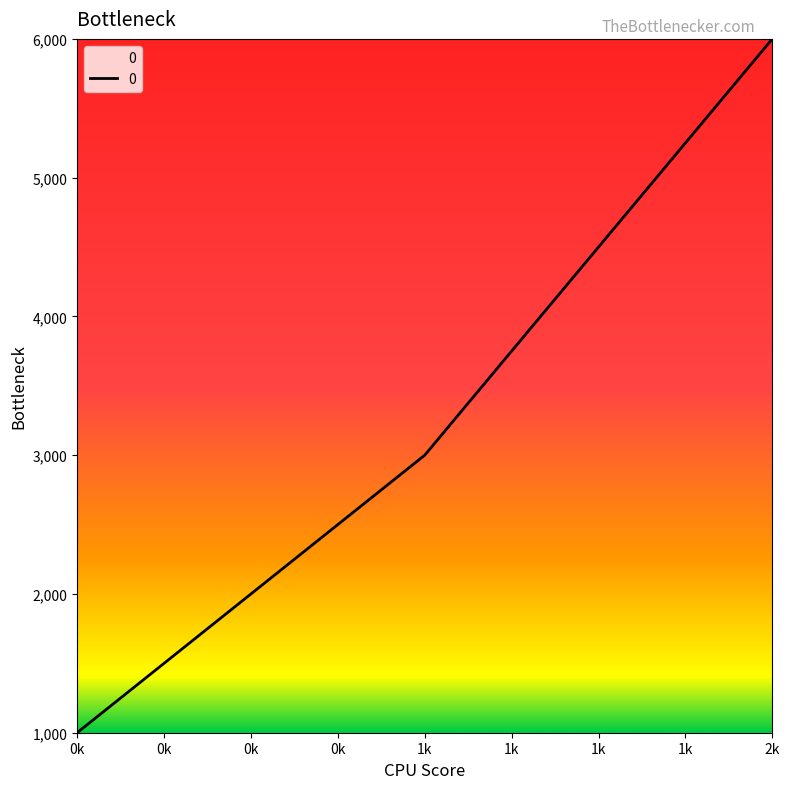

What is the minimum value shown in the chart?

1000